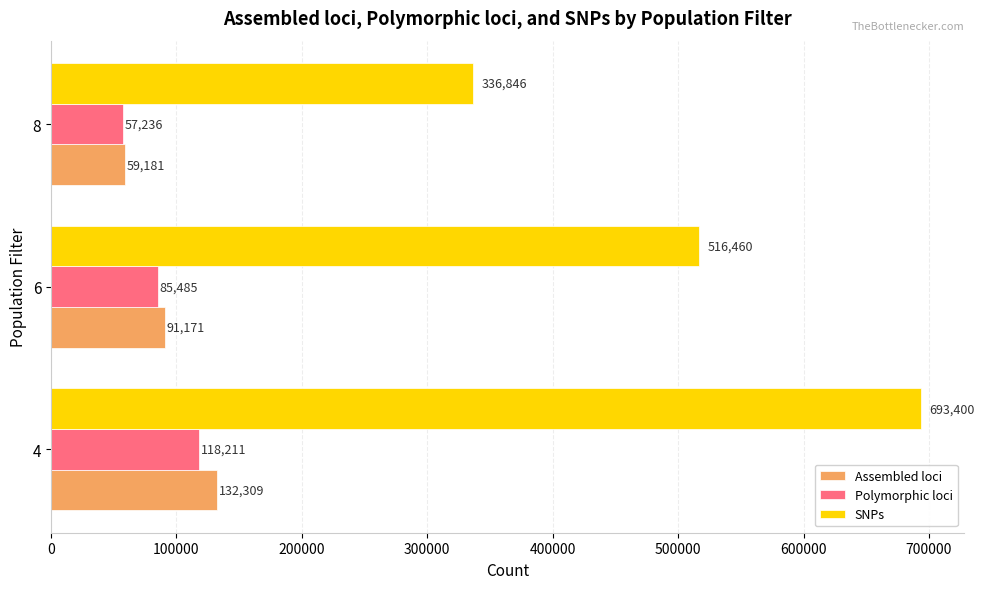

How many Assembled loci values are between 59181 and 132309?

3